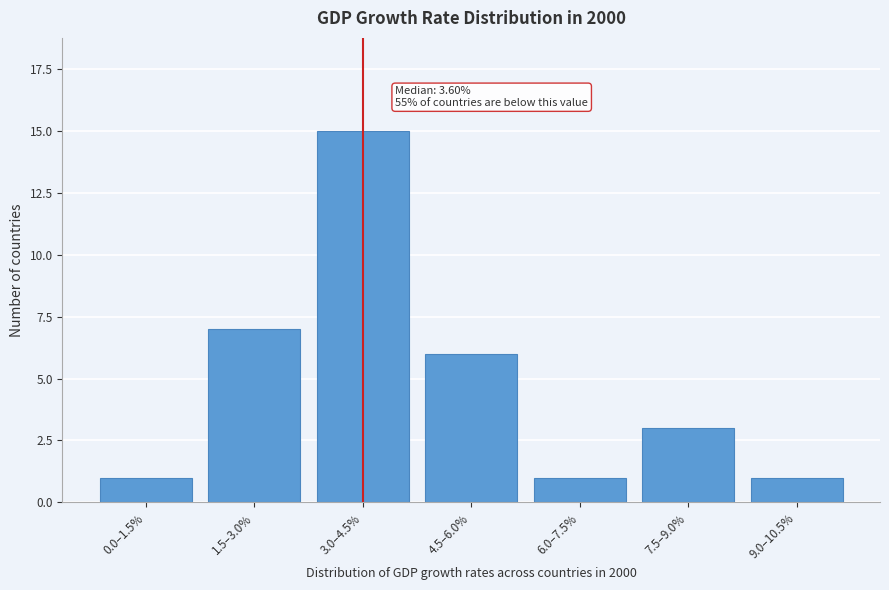

Reading left to right, transcribe all the data shown in this chart.

0.0–1.5%=1	1.5–3.0%=7	3.0–4.5%=15	4.5–6.0%=6	6.0–7.5%=1	7.5–9.0%=3	9.0–10.5%=1